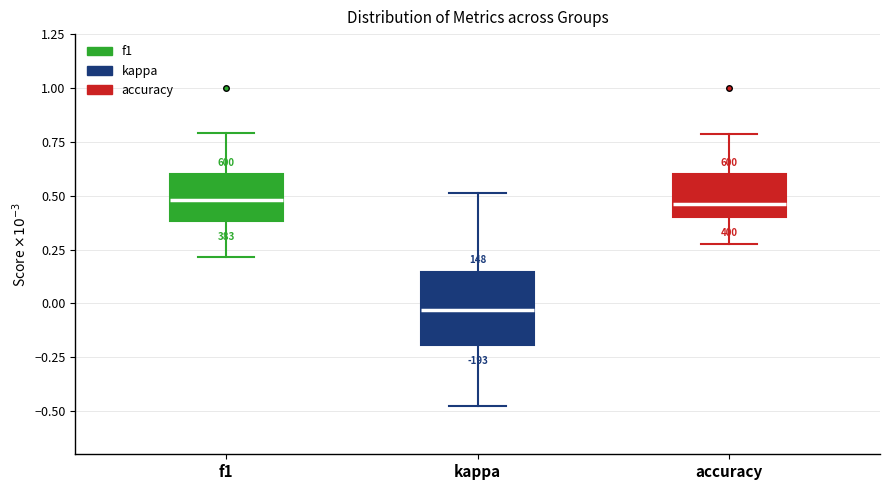

Which box is the tallest, from its lower edge to its upper edge?

kappa